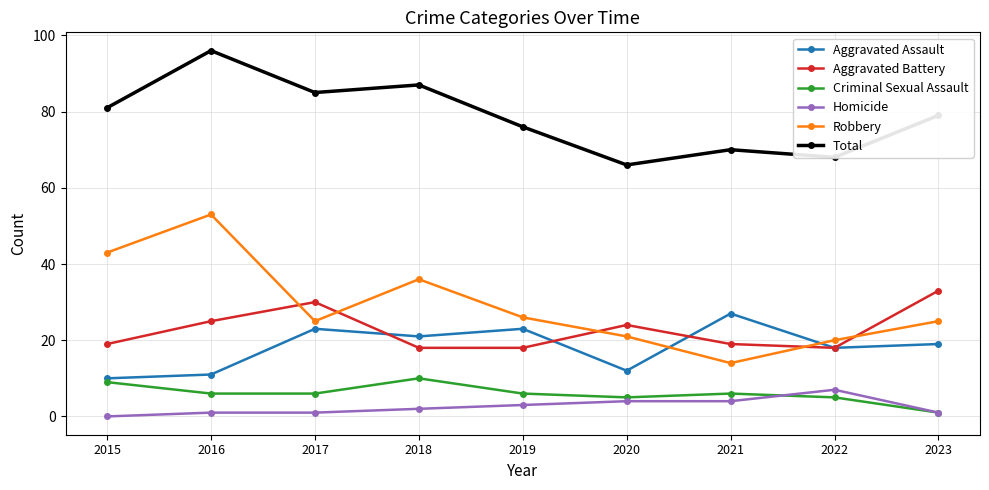

How many categories are shown in the chart?

9